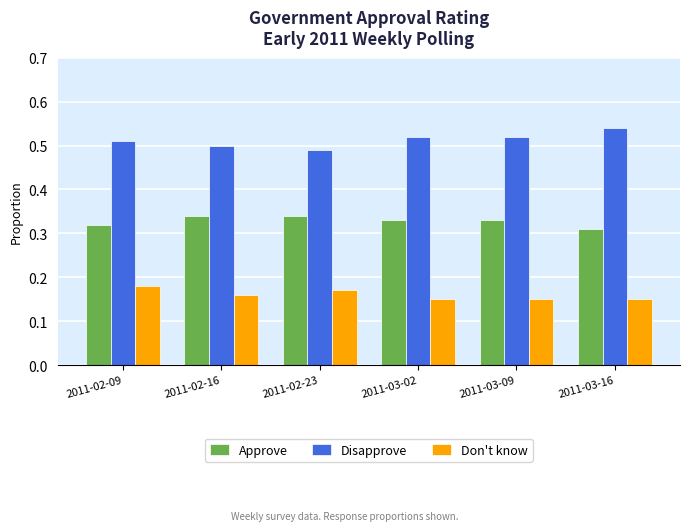

Count the Don't know values in the range 0 to 1.

6